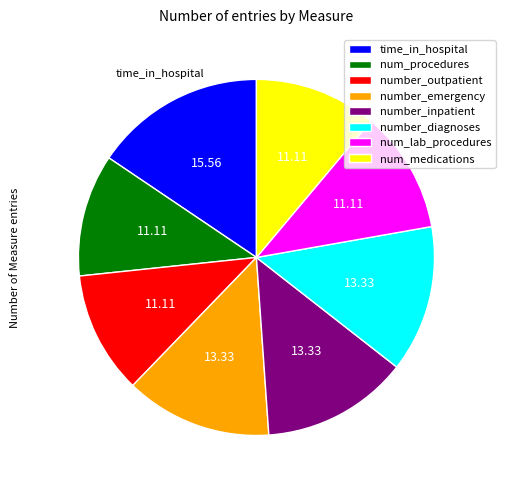

Count the number of slices in the pie.

8